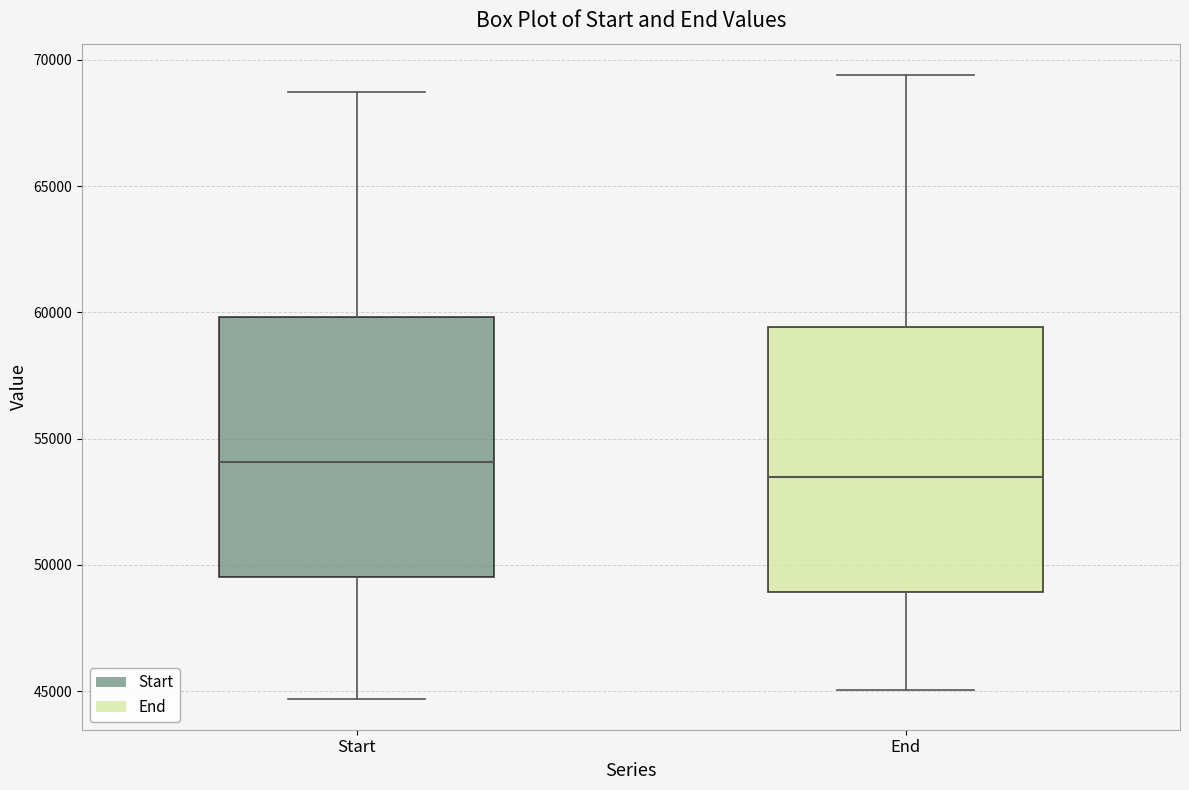

Where does the median line of the box for Start sit on the y-axis? The values are not printed on the chart, so give them approximately, as read against the axis.

54000